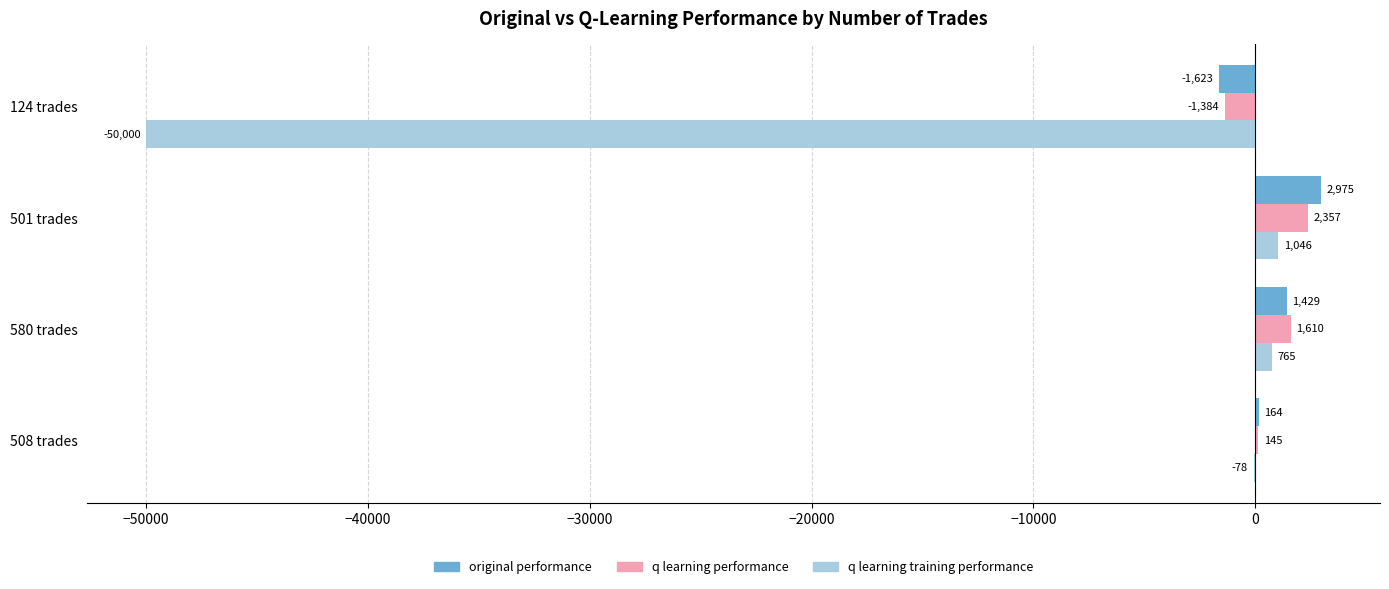

What is the maximum value shown in the chart?

2975.1